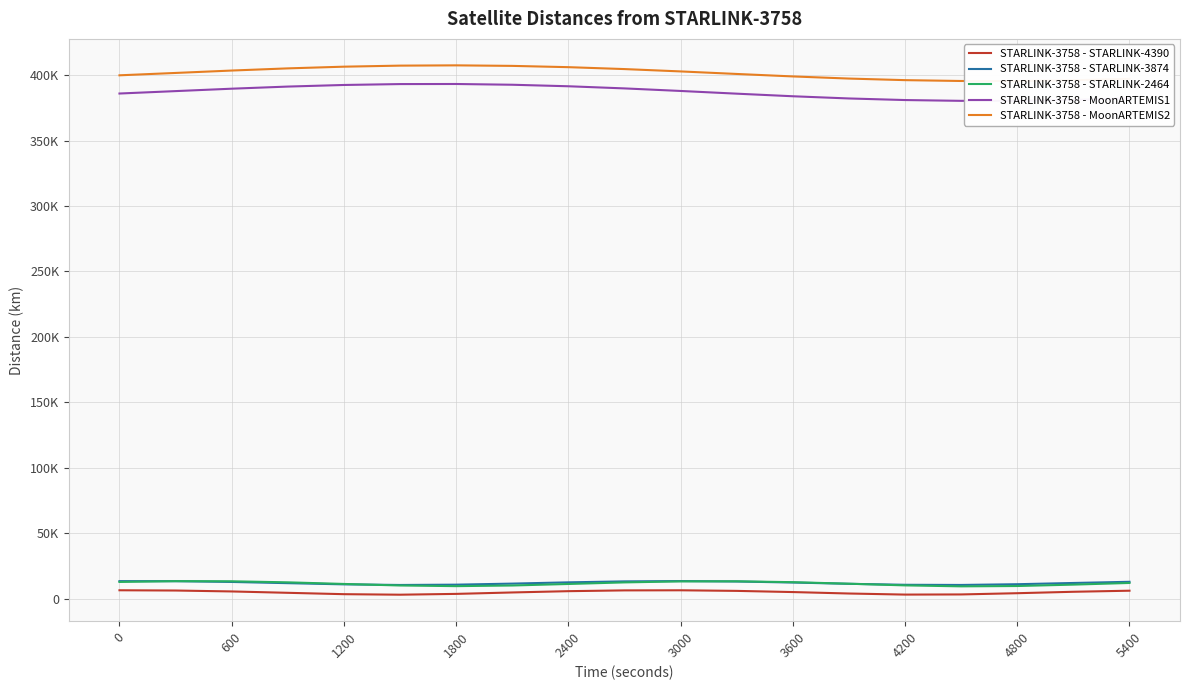

What is the total value across all series at 600?

822461.3